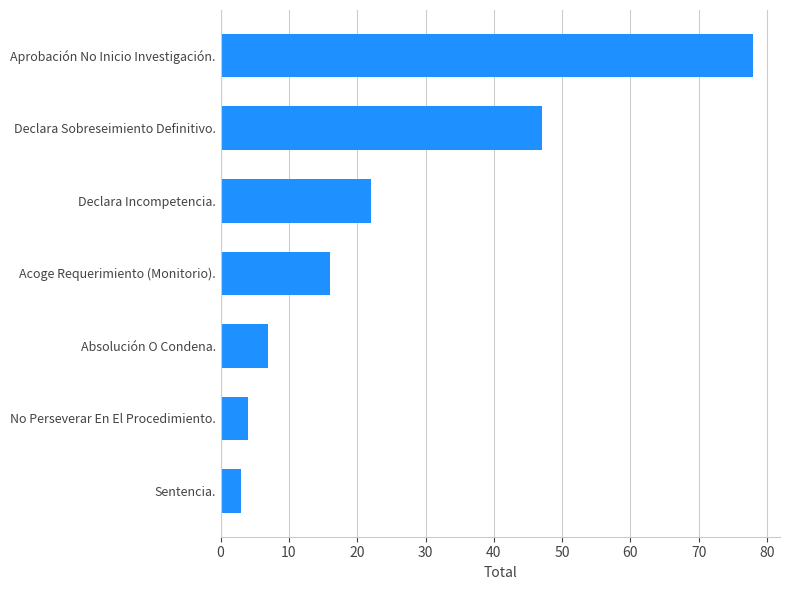

Reading bottom to top, list all the values displayed in this chart.

Sentencia.=3	No Perseverar En El Procedimiento.=4	Absolución O Condena.=7	Acoge Requerimiento (Monitorio).=16	Declara Incompetencia.=22	Declara Sobreseimiento Definitivo.=47	Aprobación No Inicio Investigación.=78